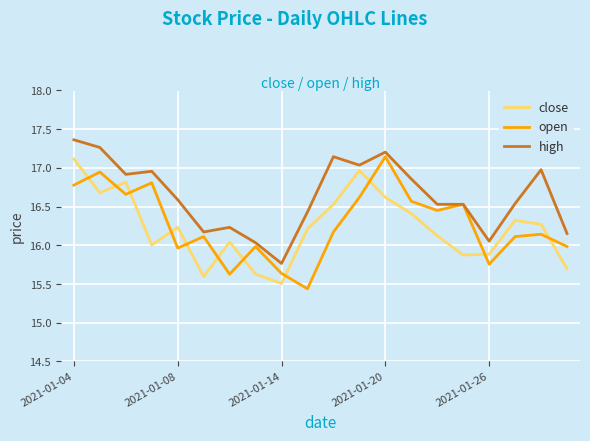

After their last crossing, which series has the higher values: close or open?

open